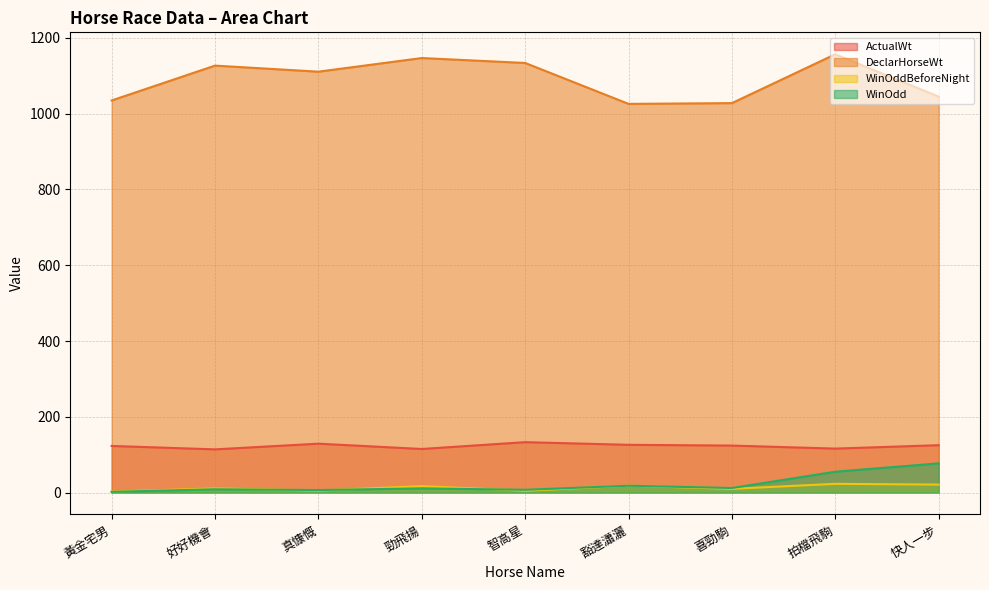

Is the value of DeclarHorseWt at 拍檔飛駒 greater than the value of ActualWt at 好好機會?

Yes